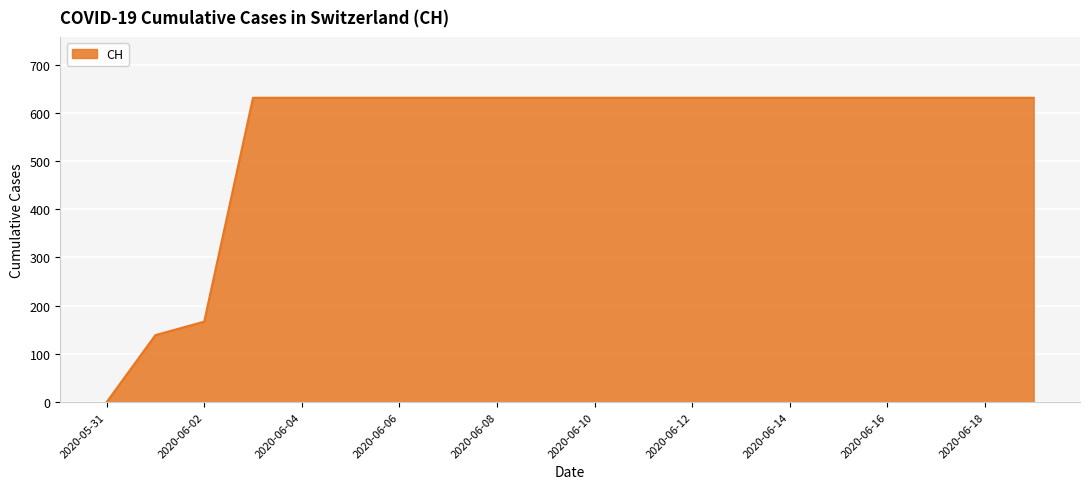

What is the maximum value shown in the chart?

631